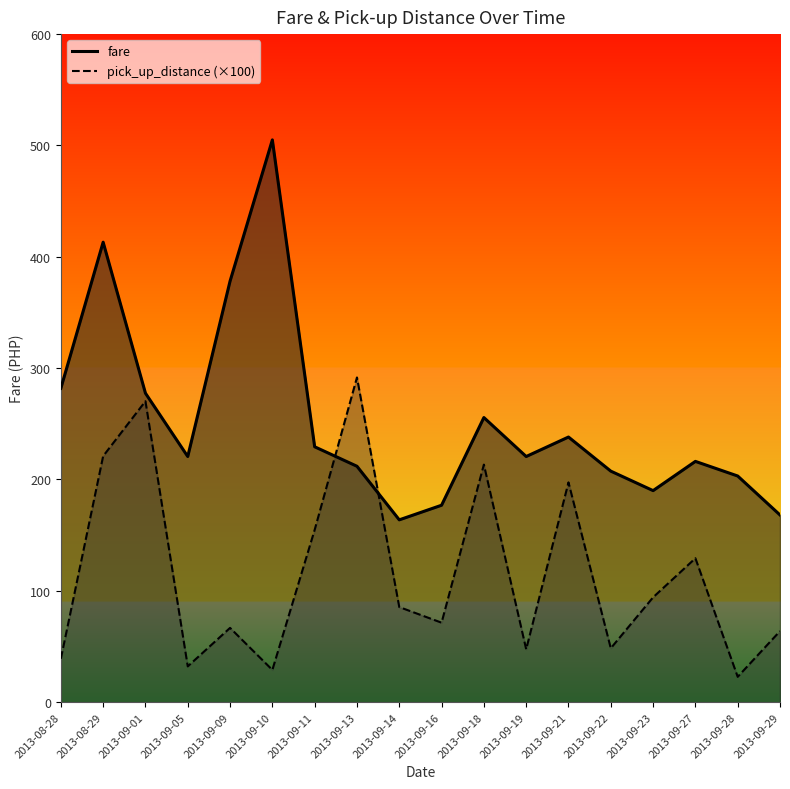

After their last crossing, which series has the higher values: pick_up_distance or fare?

fare